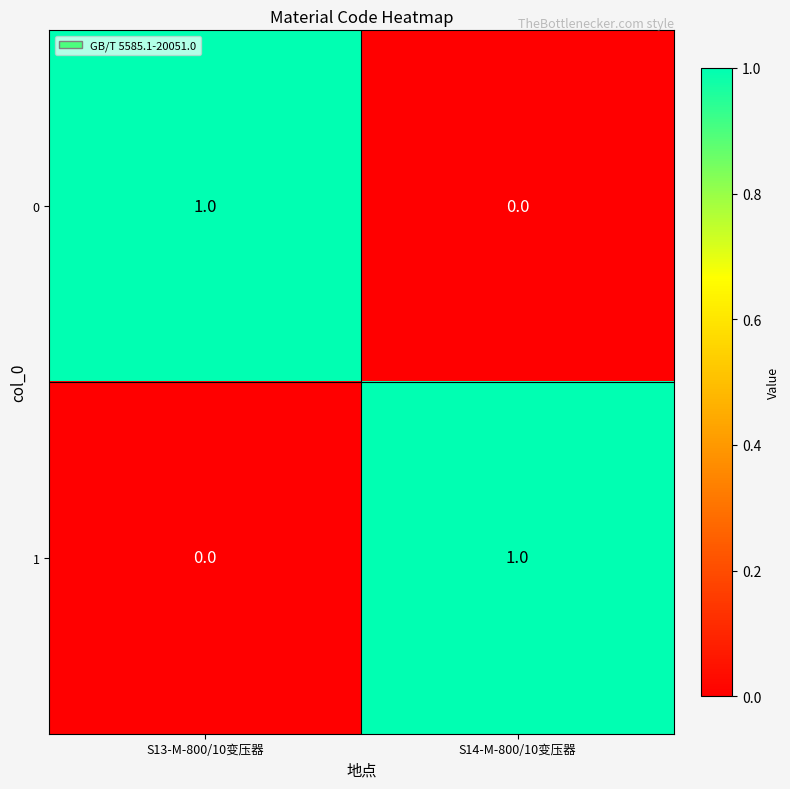

How many distinct data groups are displayed?

2